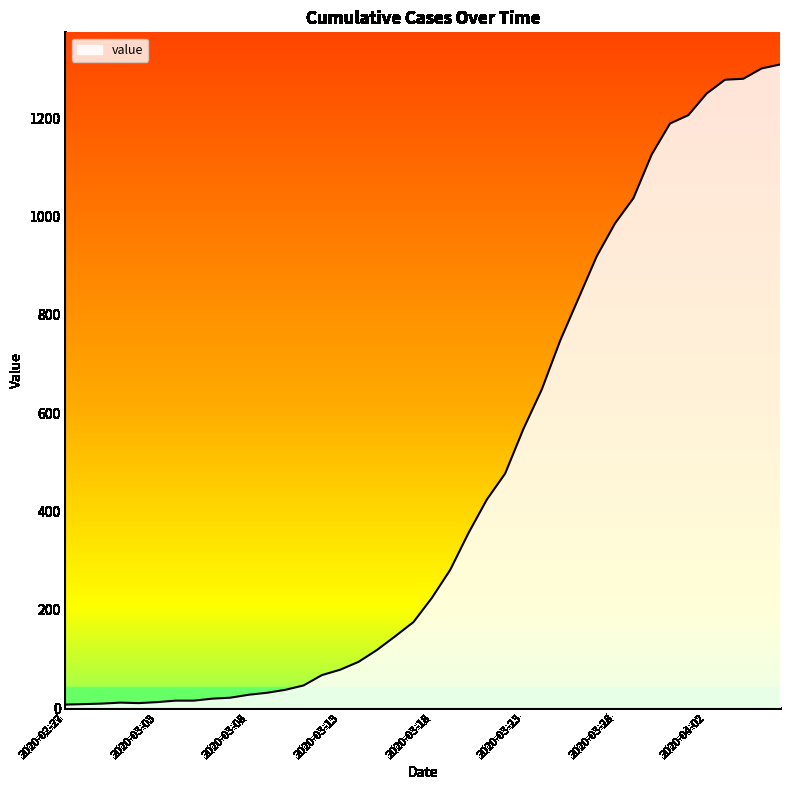

What is the average value?

460